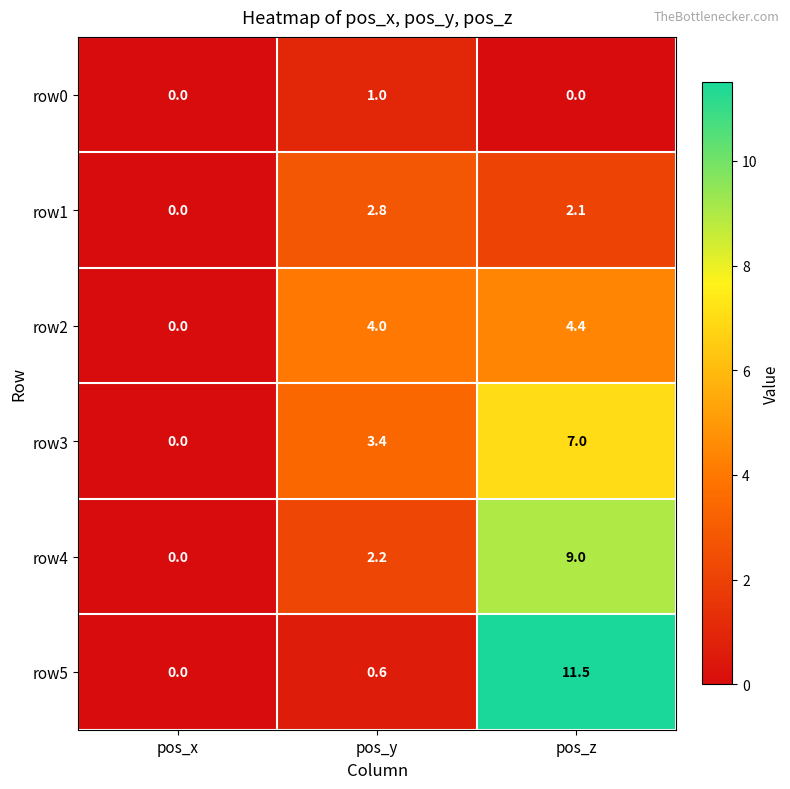

What is the difference between the row1 values at pos_z and pos_x?

2.1